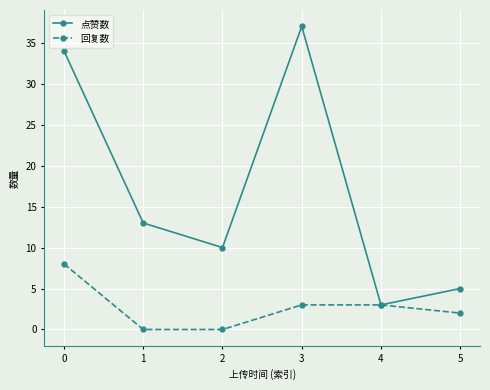

How many distinct data groups are displayed?

2